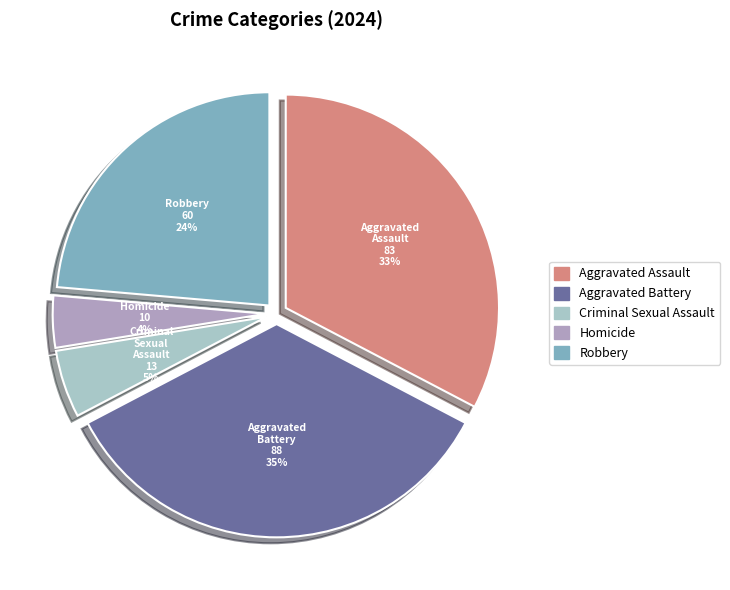

Is there a majority slice in this chart?

No